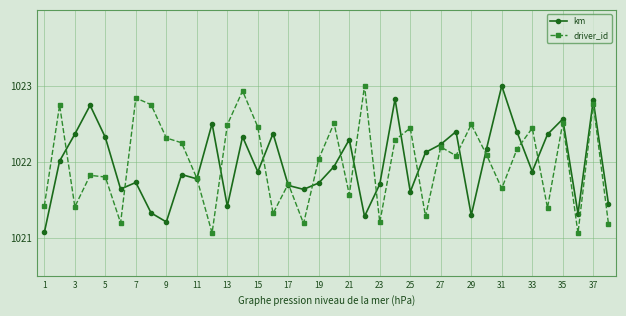

What is the maximum value shown in the chart?

1023.0